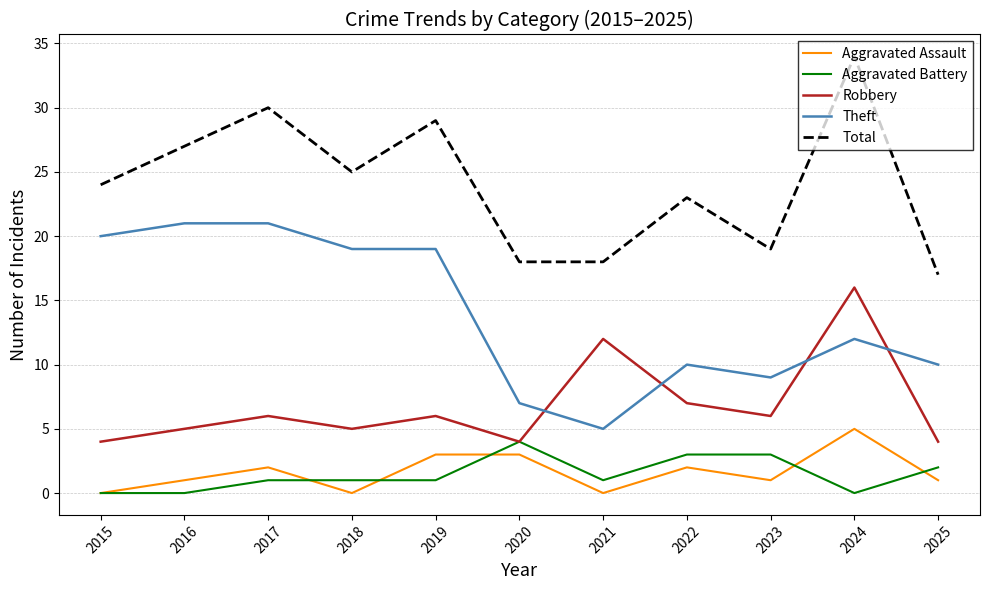

How many lines are shown in the chart?

5